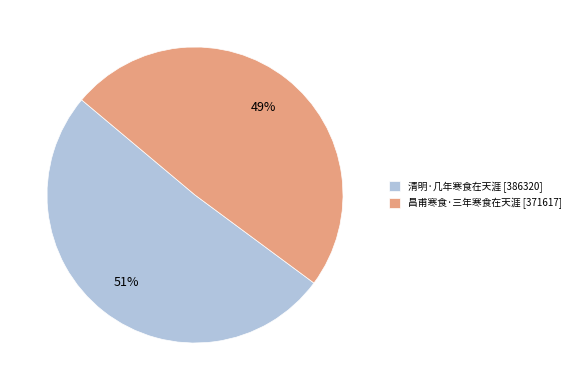

What is the majority slice?

清明·几年寒食在天涯